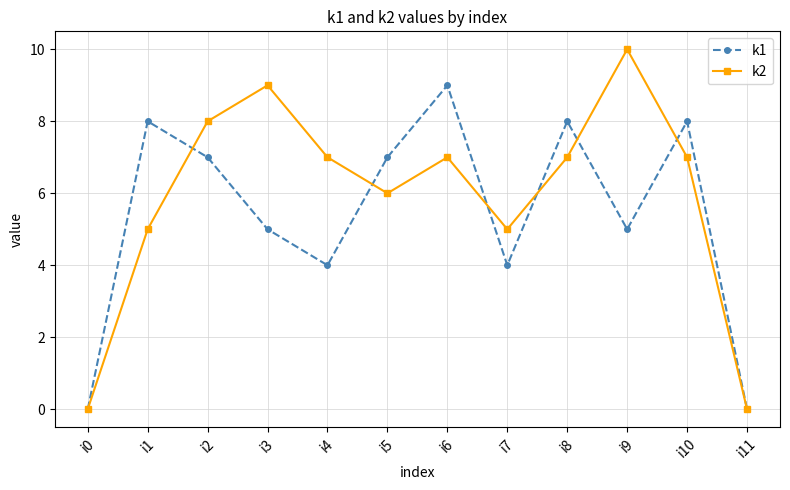

Where is the first local minimum for k2?

i5